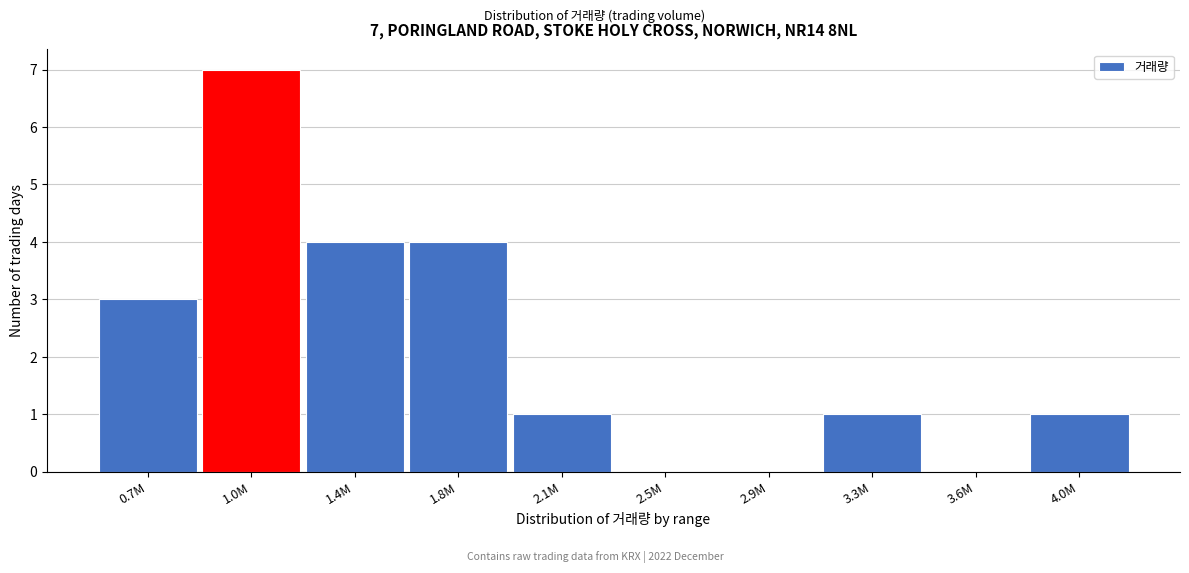

Reading left to right, transcribe all the data shown in this chart.

0.7M=3	1.0M=7	1.4M=4	1.8M=4	2.1M=1	2.5M=0	2.9M=0	3.3M=1	3.6M=0	4.0M=1